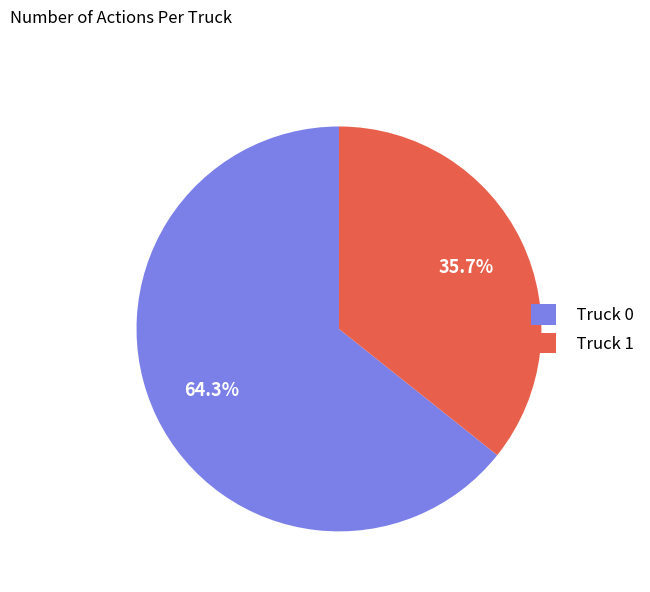

Is Truck 1 the majority of the pie?

No